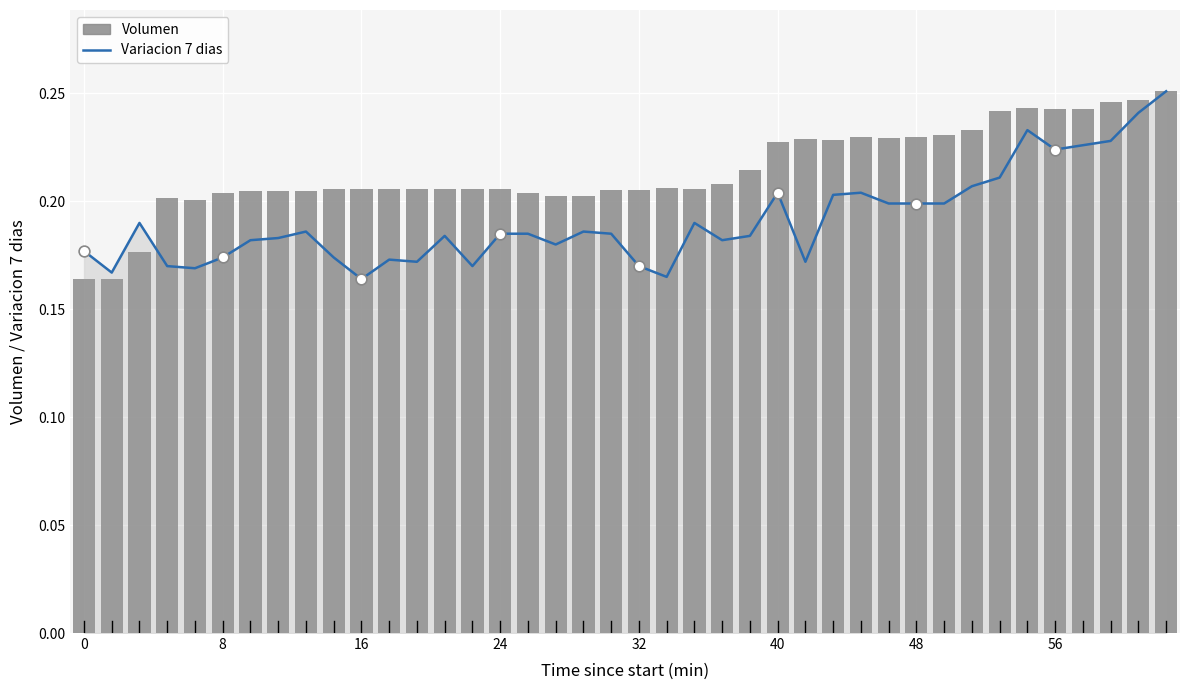

At which category is the sum across all series the highest?

39